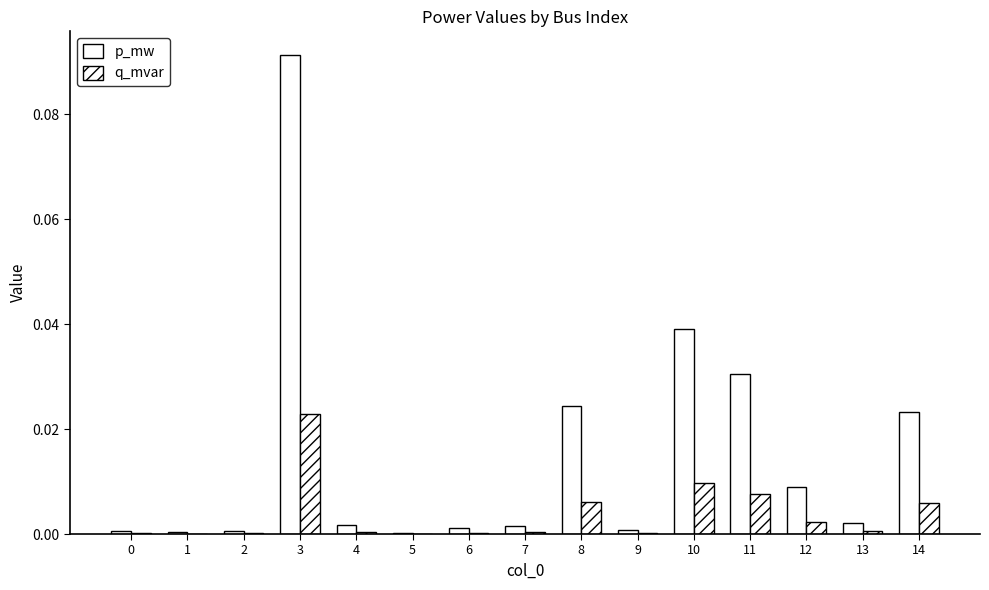

Are the bars horizontal?

No